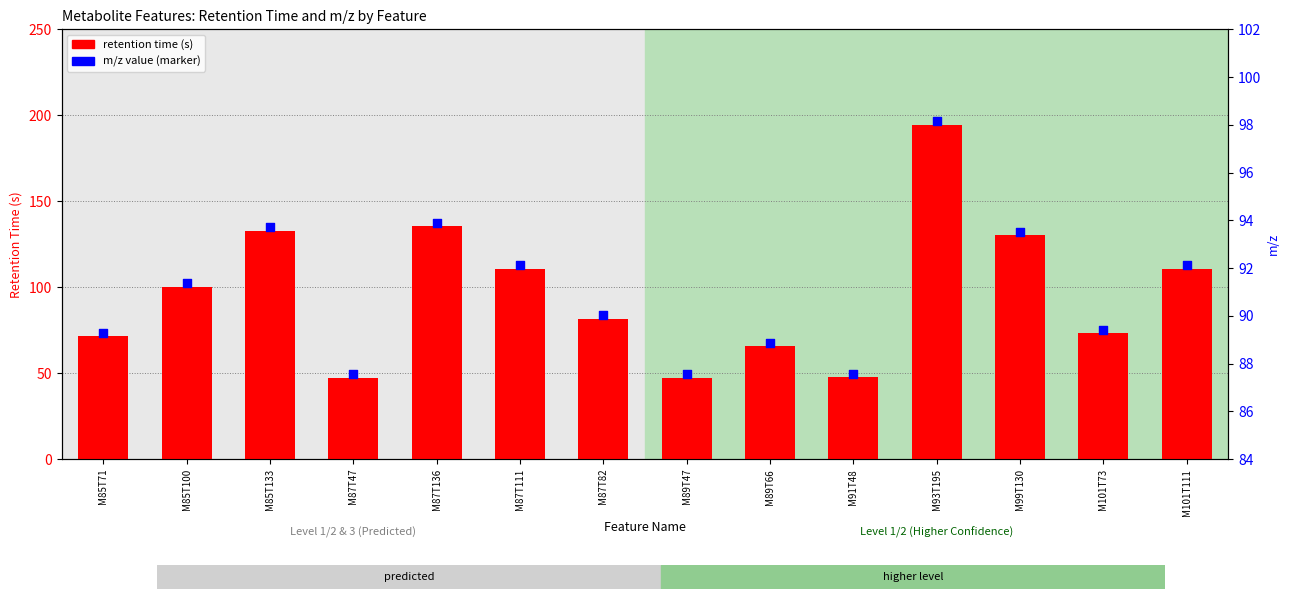

Is the value of m/z value (scaled marker) at M89T47 greater than the value of retention time (s) at M85T100?

No